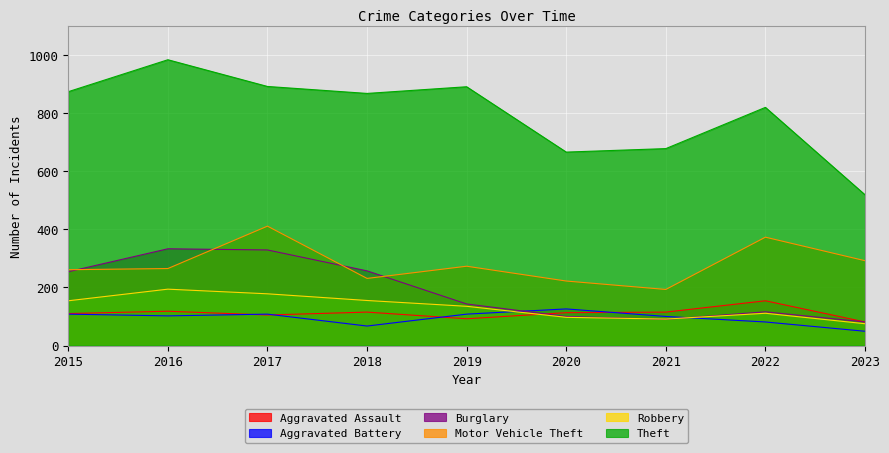

The Robbery series shows 97 at 2020. True or false?

True